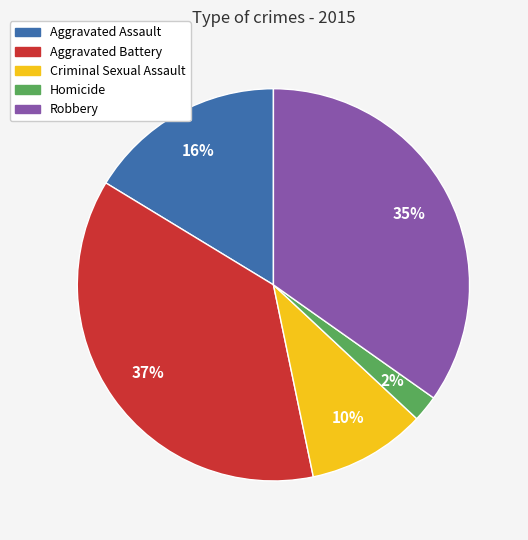

The Aggravated Battery slice represents 44% of the pie. True or false?

False